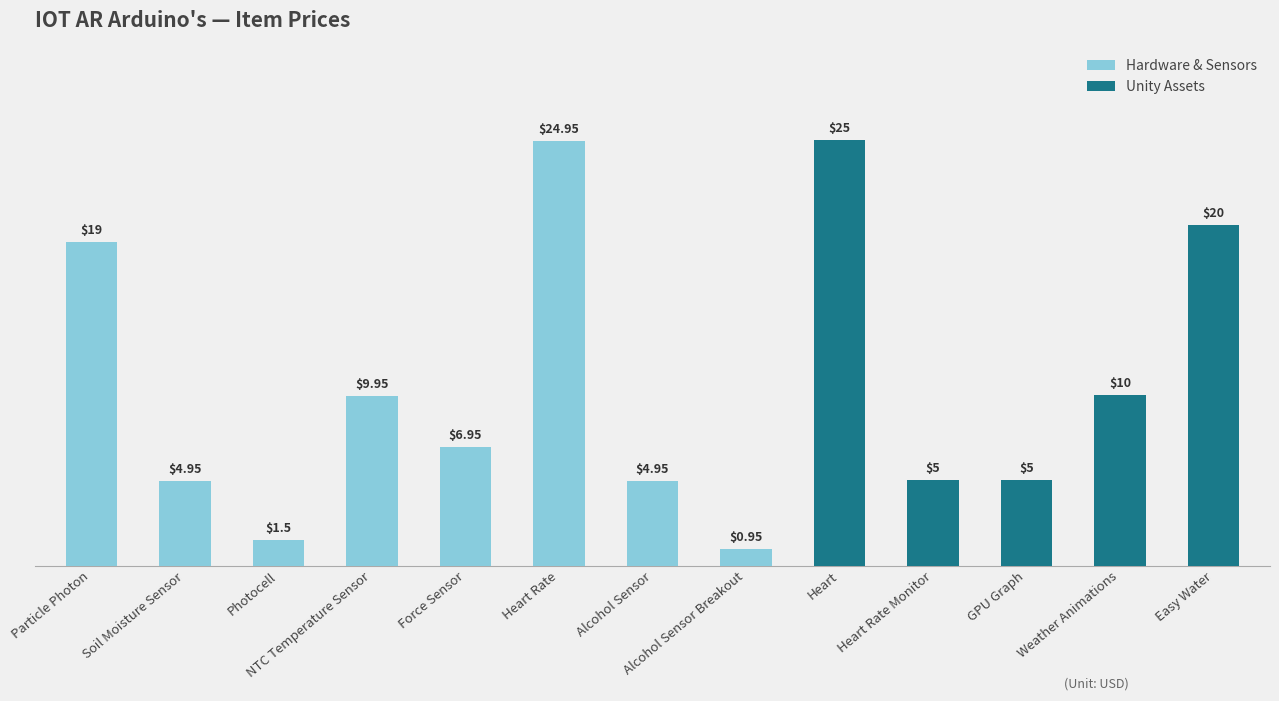

Reading right to left, extract all data points from this chart.

20.0	10.0	5.0	5.0	25.0	0.9	5.0	24.9	7.0	9.9	1.5	5.0	19.0